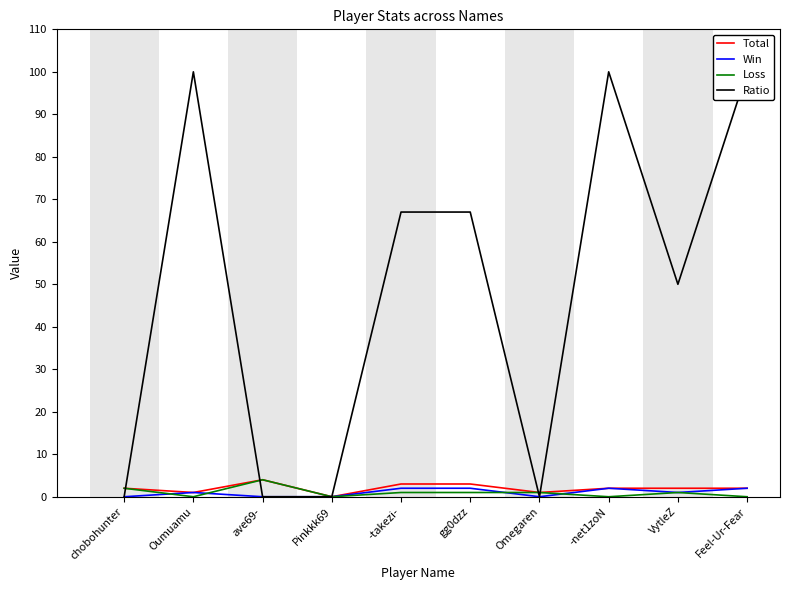

How many values in the Total series exceed 2?

3